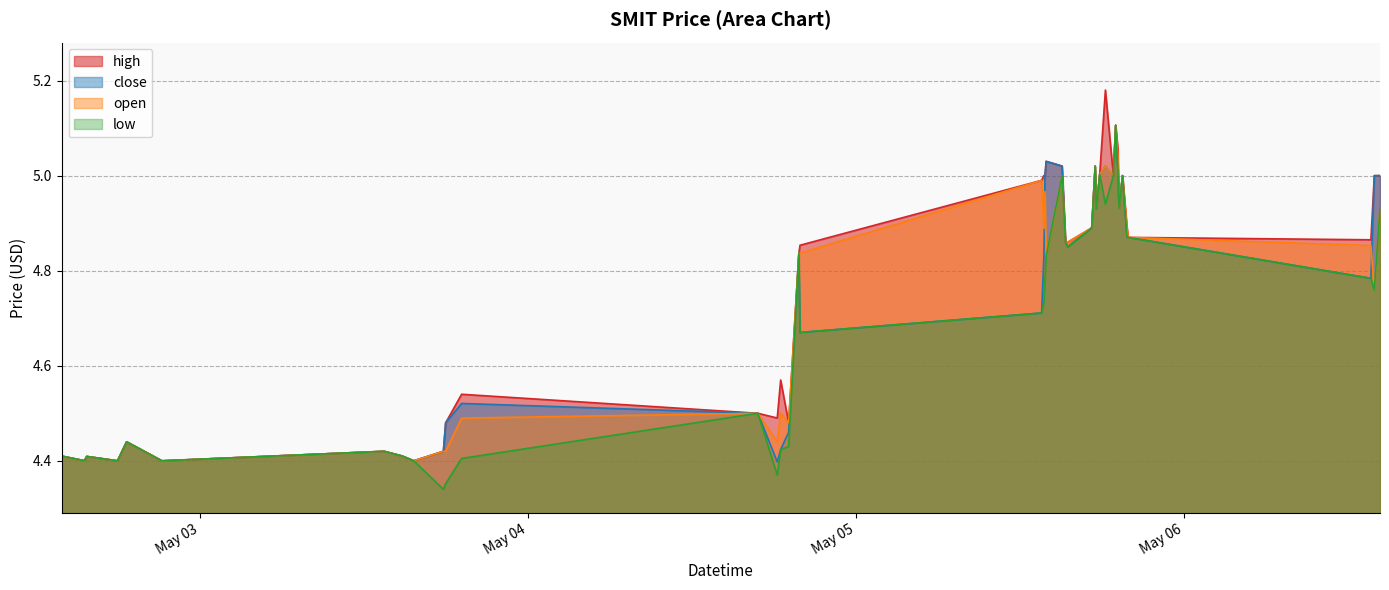

Where is the first local maximum for low?

2022-05-02 15:45